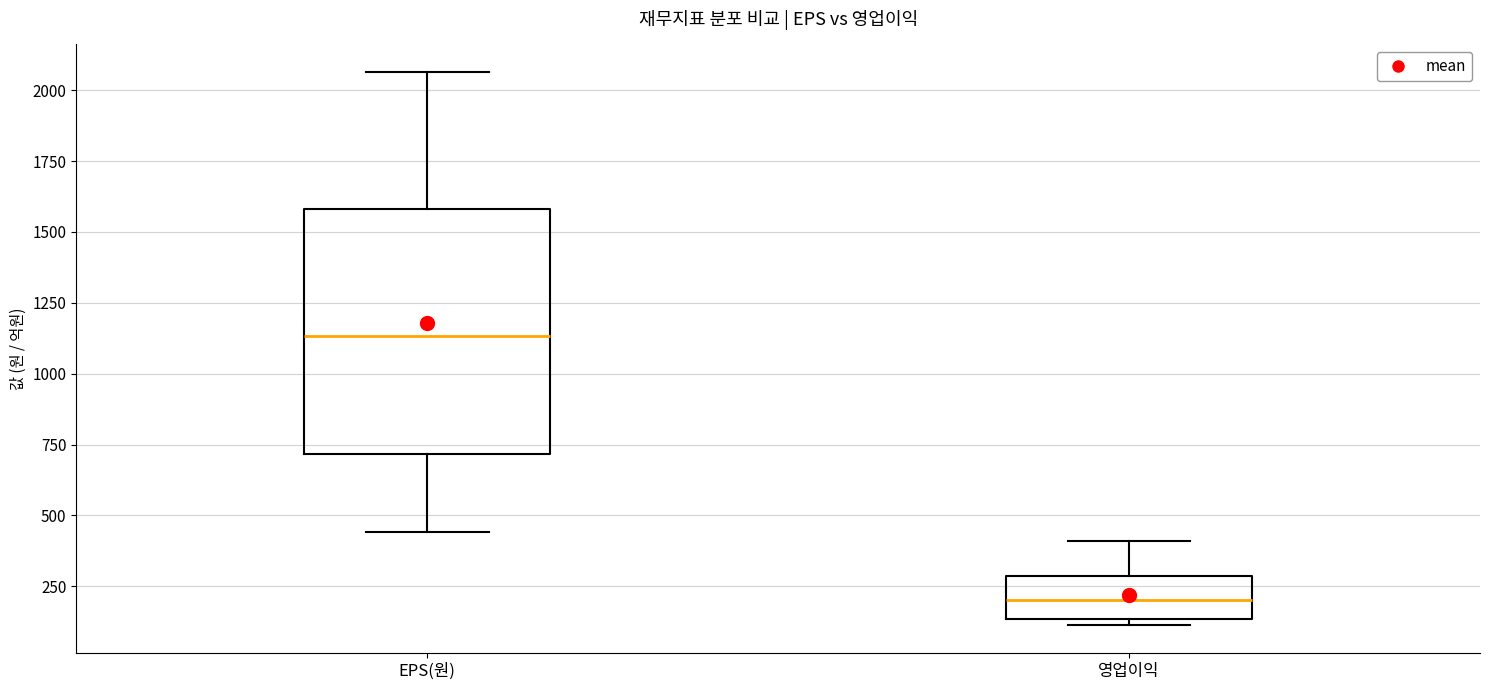

Reading left to right, read every box against the y-axis: the position of its median line, the range the box covers, and the ends of its whiskers. The values are not printed on the chart, so give them approximately, as read against the axis.

EPS(원): median 1150, box 700 to 1600, whiskers 450 to 2050
영업이익: median 200, box 150 to 300, whiskers 100 to 400